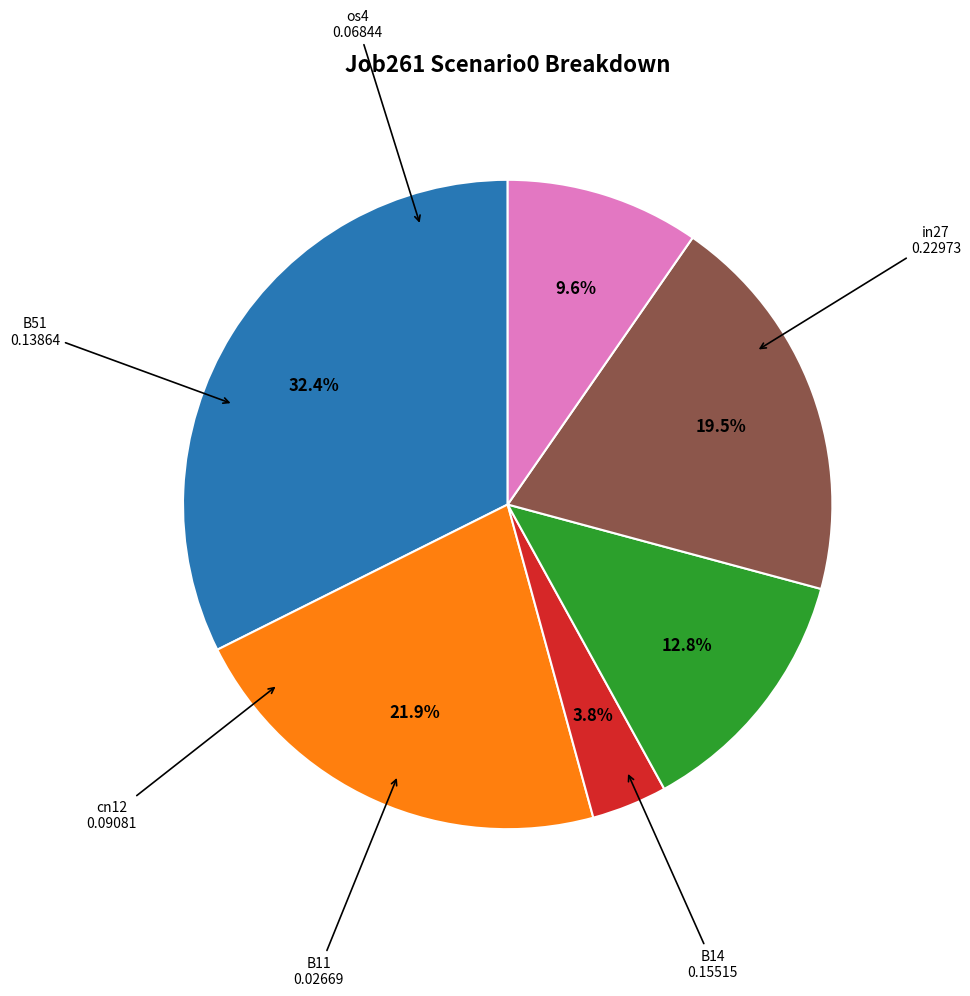

Is there a majority slice in this chart?

No